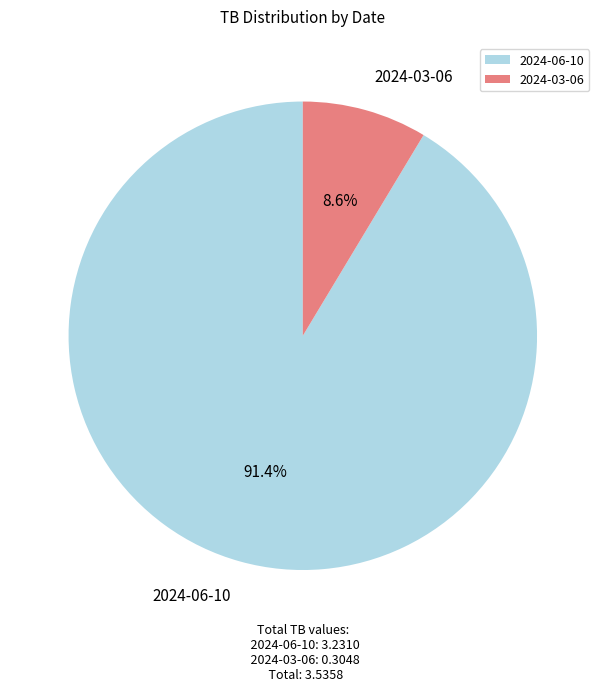

Is it true that 2024-03-06 is 9% of the pie?

True